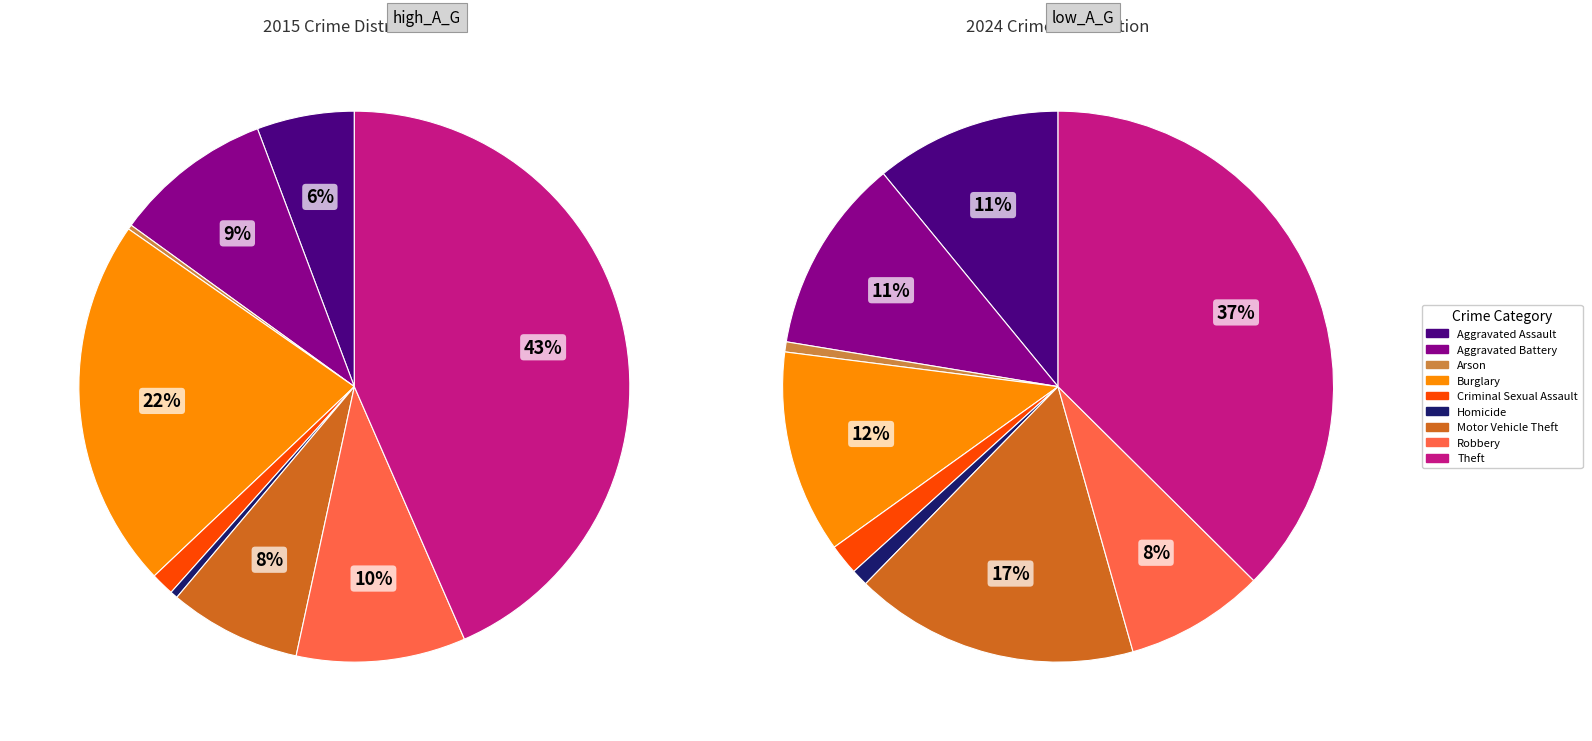

Which series has the largest range (max minus min)?

values_2015